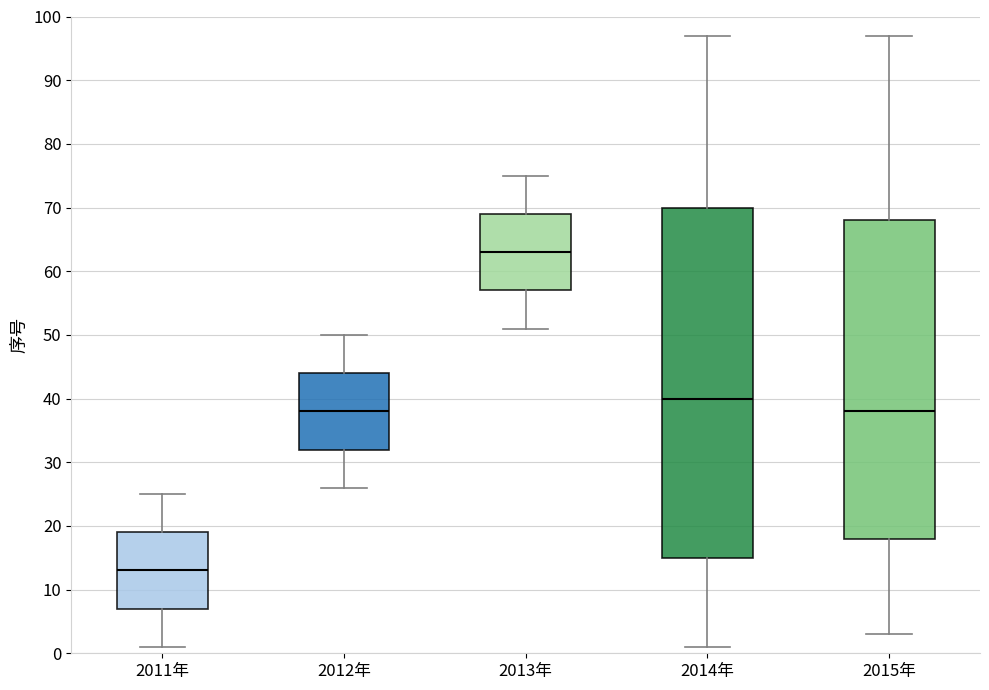

Comparing the boxes themselves (not the whiskers), which one is the tallest?

2014年